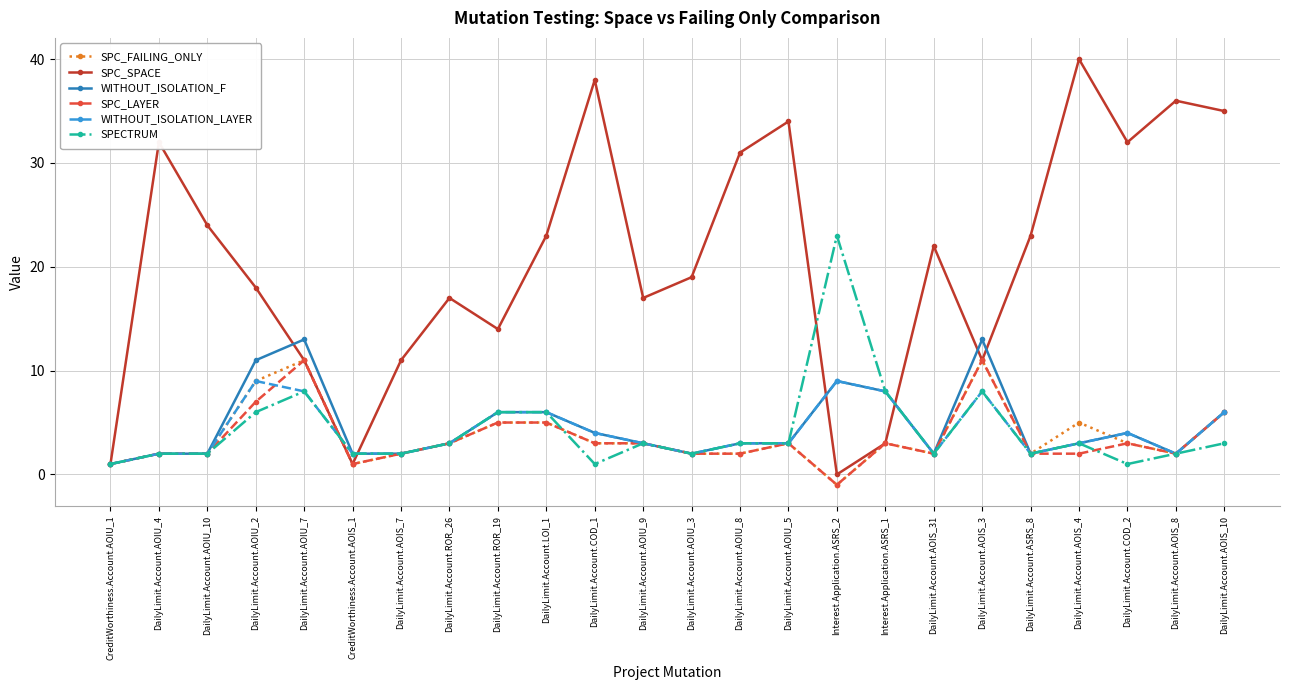

What position from the left is DailyLimit.Account.AOIU_4?

2